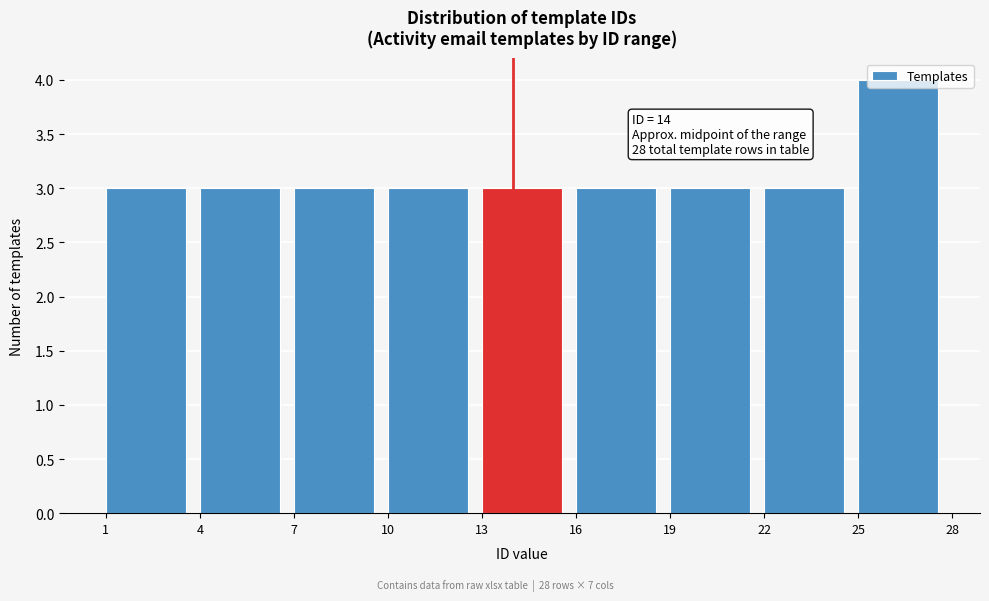

Which range on the x-axis has the tallest bar?

25 to 28